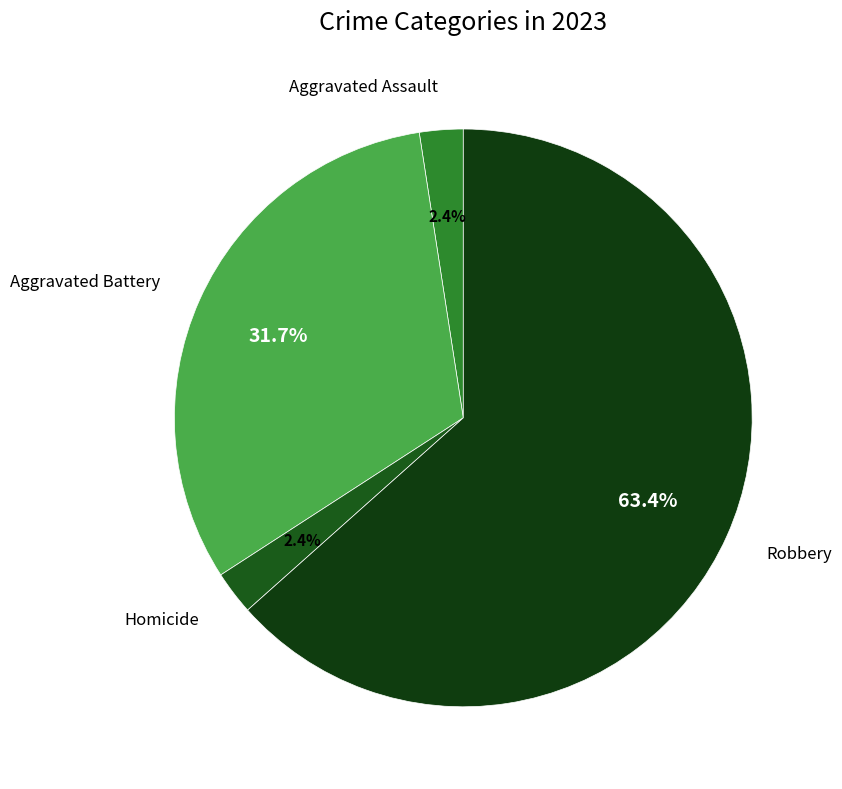

How many segments does this pie chart have?

4